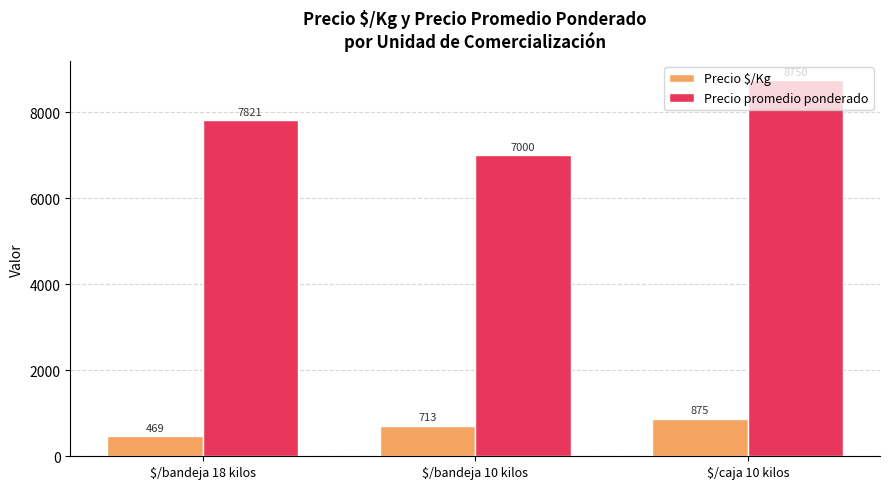

Count the Precio $/Kg values in the range 469 to 875.

3